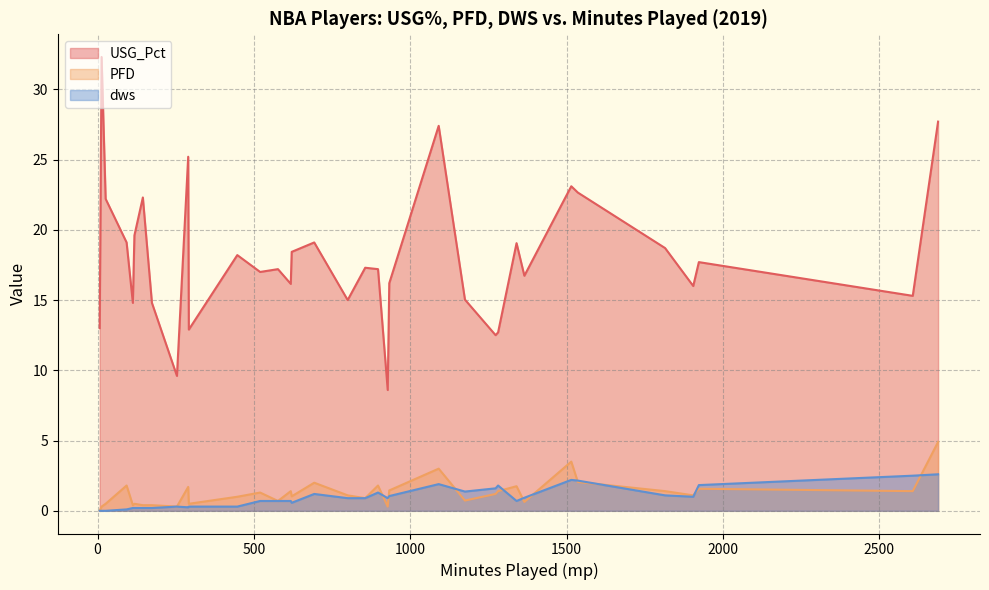

What is the maximum value for dws?

2.6